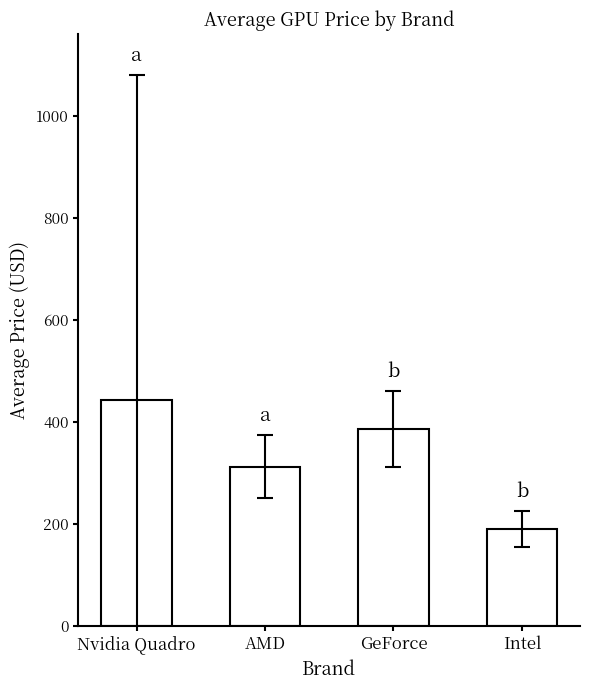

At which category does the chart reach its peak across all series?

Nvidia Quadro